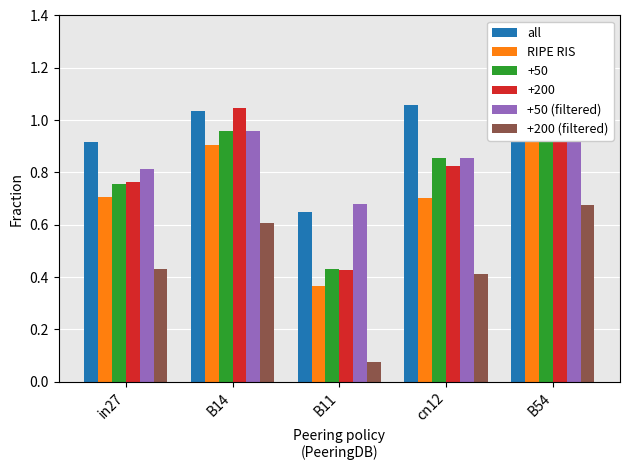

What is the value of the RIPE RIS bar at the 3rd from the left?

0.4